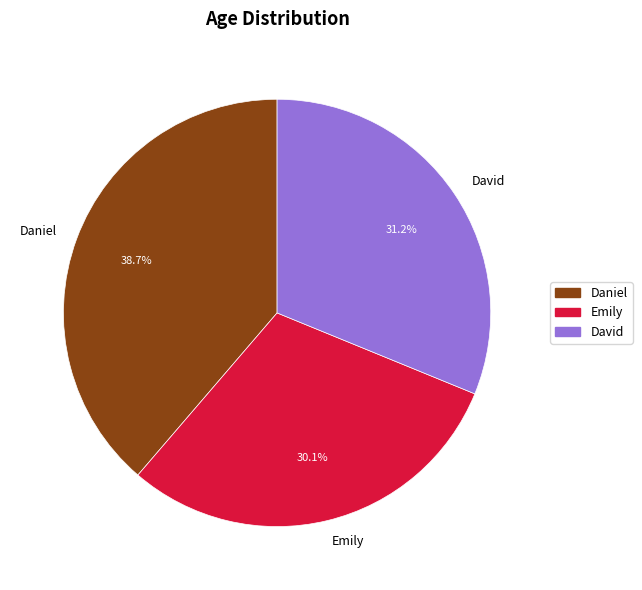

Between David and Emily, which is larger?

David